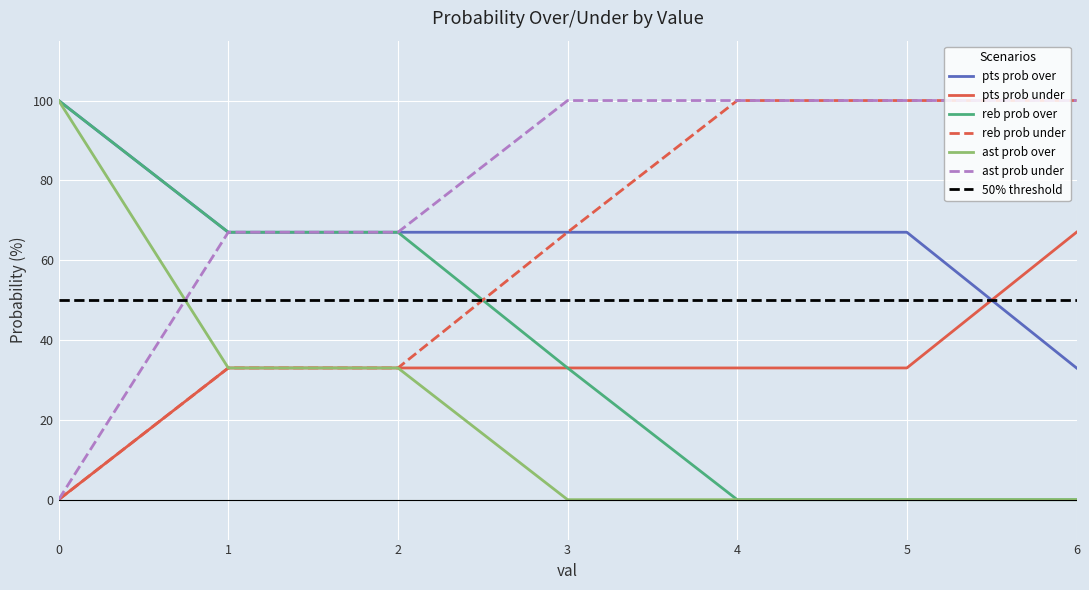

Is the value of pts prob over at 3 greater than the value of reb prob over at 1?

No